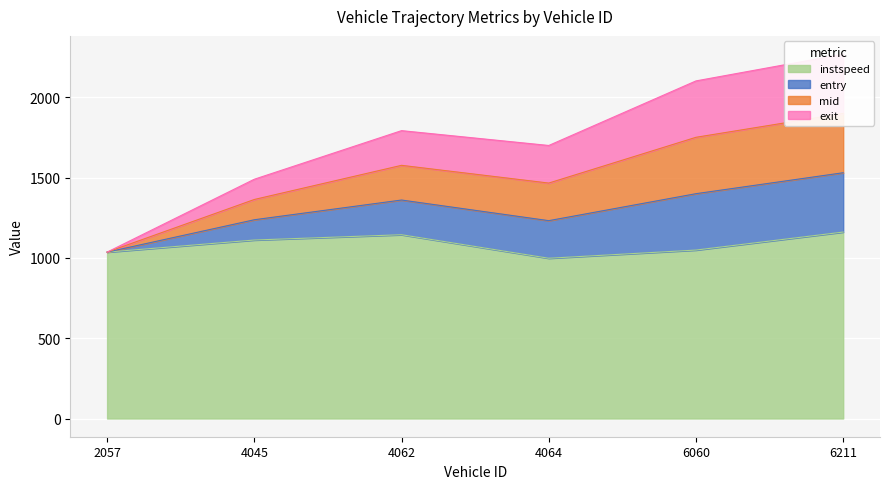

In instspeed, how many points are lower than both neighbors (excluding endpoints)?

1